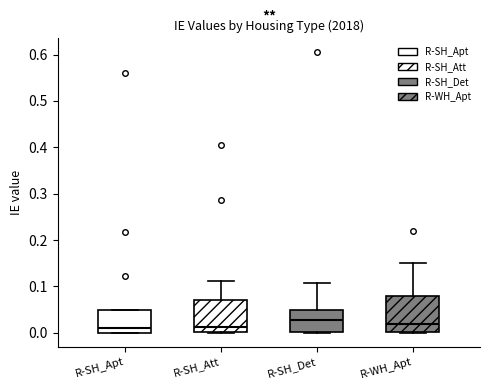

Where does the upper whisker of the box for R-SH_Att end on the y-axis? The values are not printed on the chart, so give them approximately, as read against the axis.

0.11